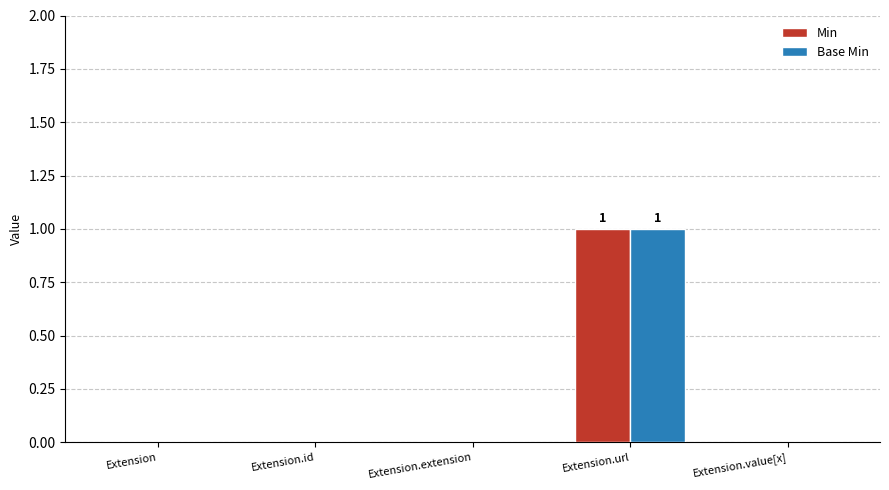

Which label corresponds to the largest value in the chart?

Extension.url